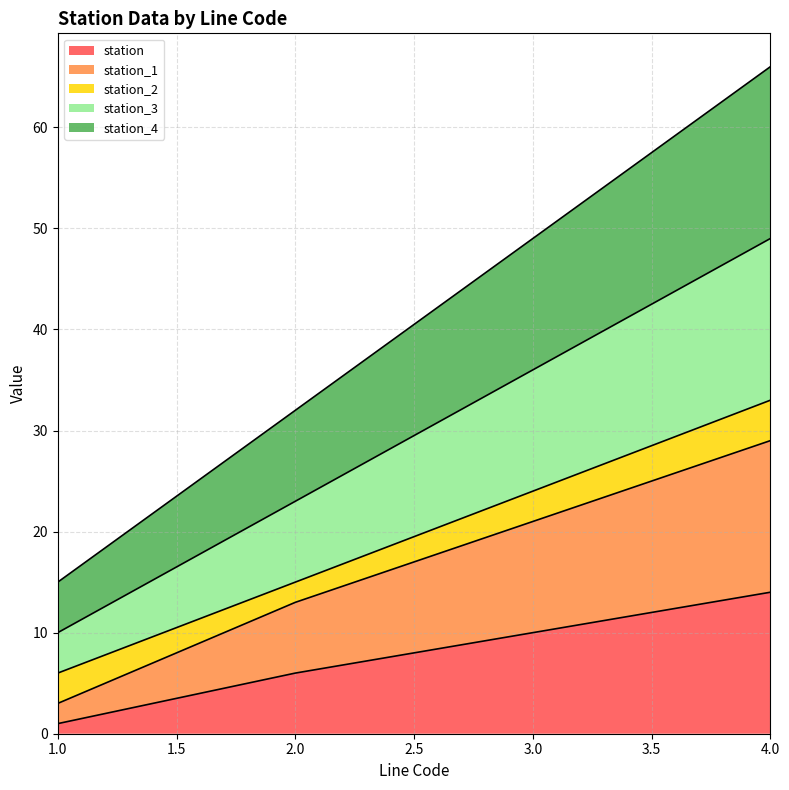

The station series shows 2 at 2.0. True or false?

False